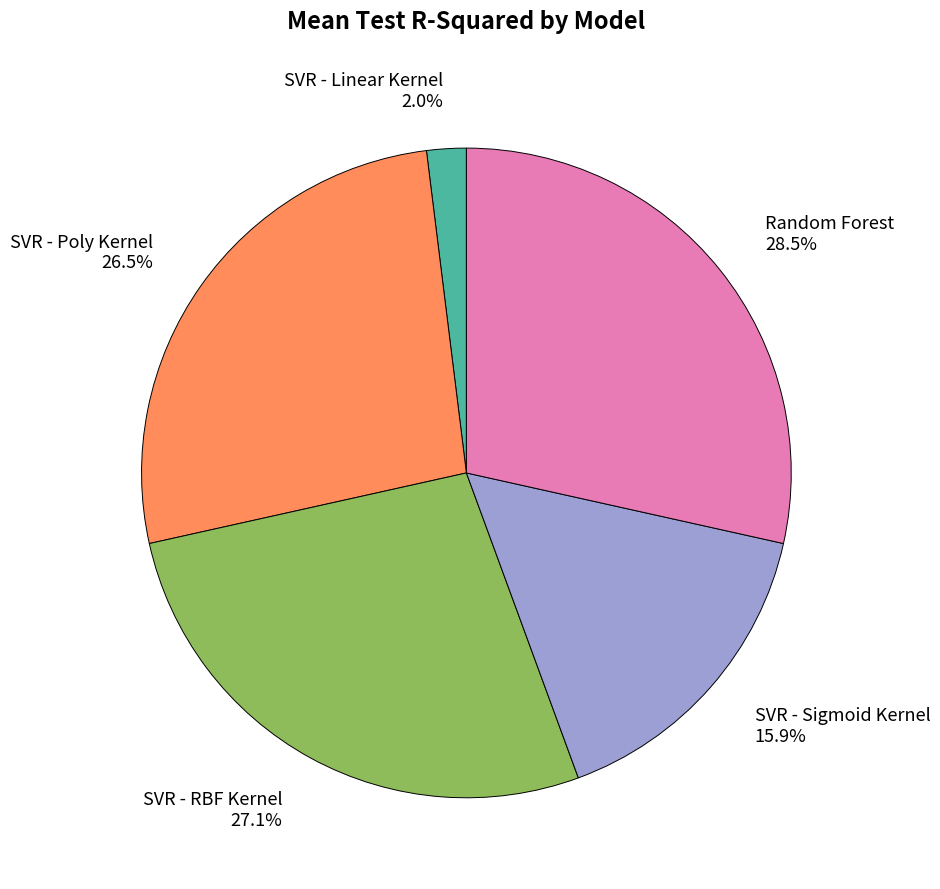

Is there any slice that represents more than half of the pie?

No